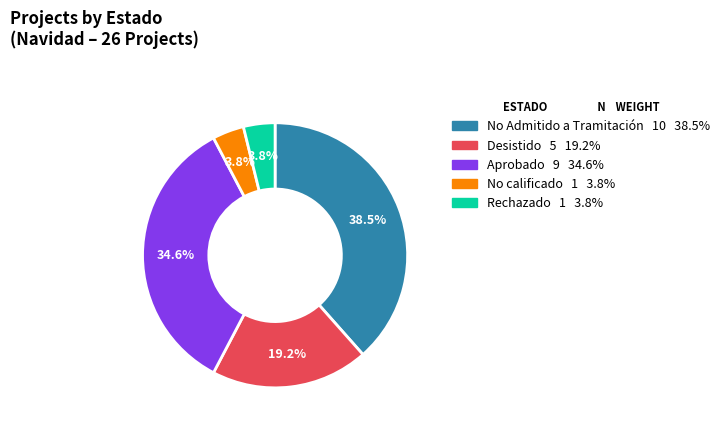

Is there a majority slice in this chart?

No